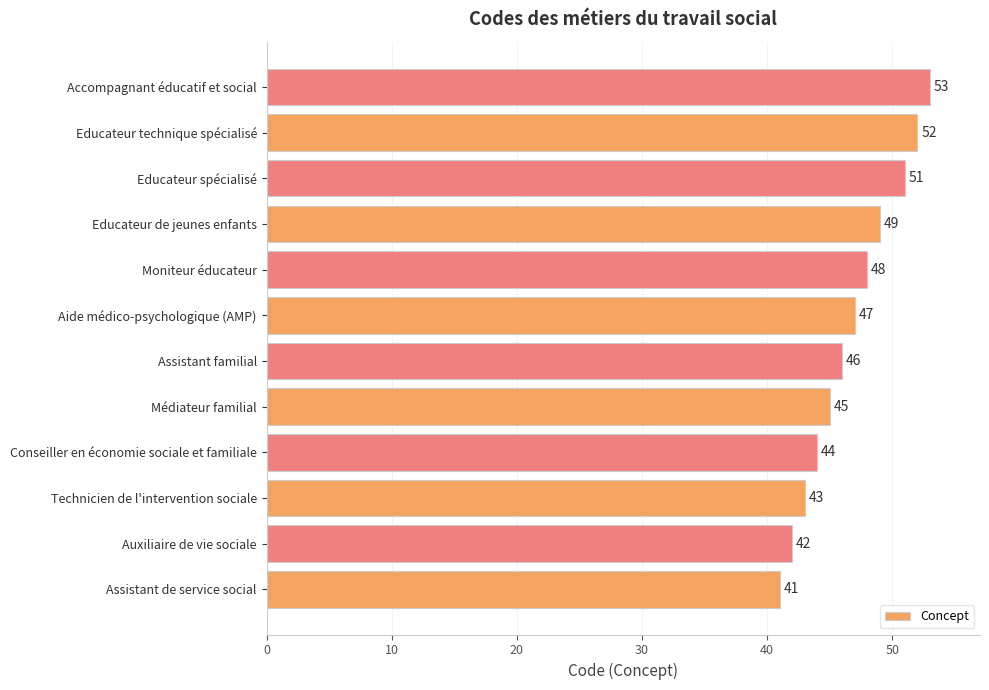

How many bars are there in total?

12